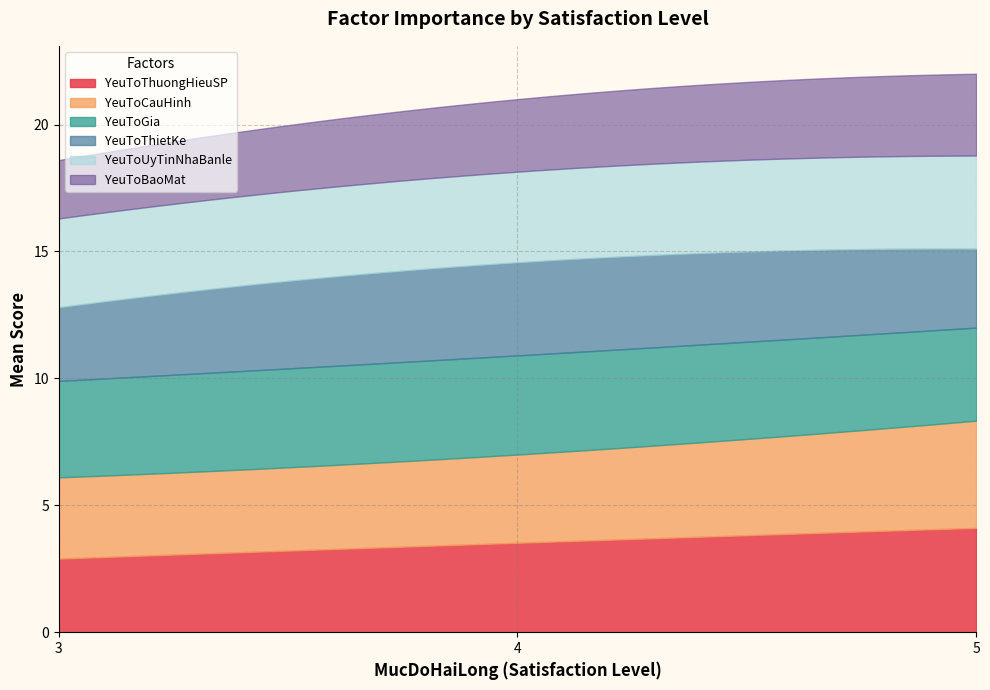

True or false: YeuToThuongHieuSP and YeuToUyTinNhaBanle cross at least once.

False